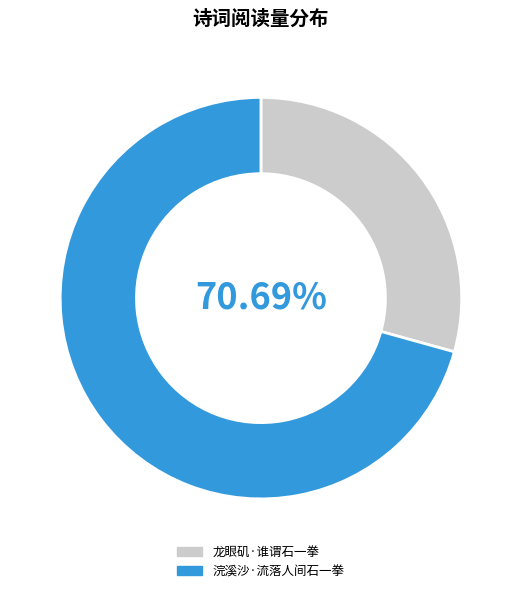

To the nearest percent, what percentage of the pie is 浣溪沙·流落人间石一拳?

71%